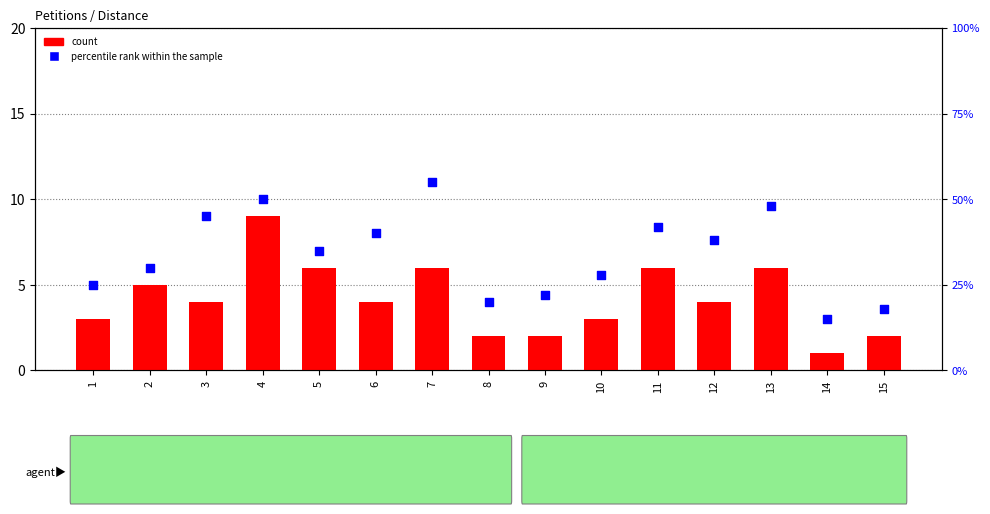

Which series has the largest total across all categories?

percentile rank within the sample